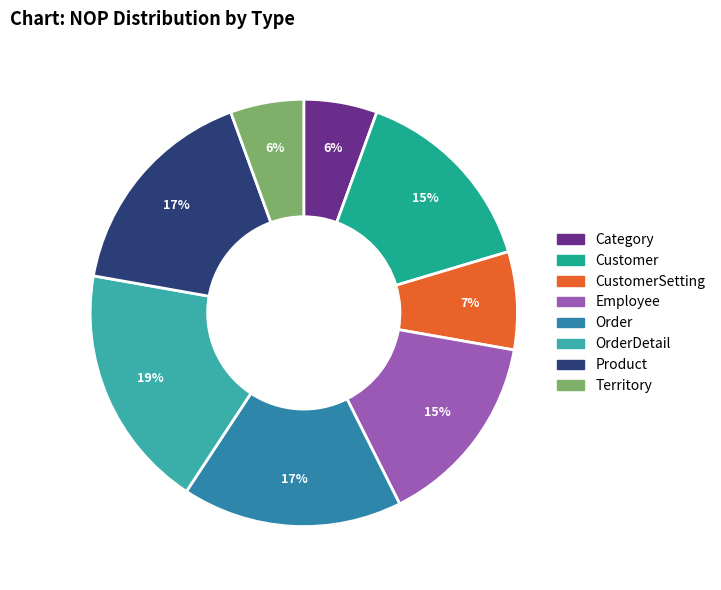

How many segments does this pie chart have?

8